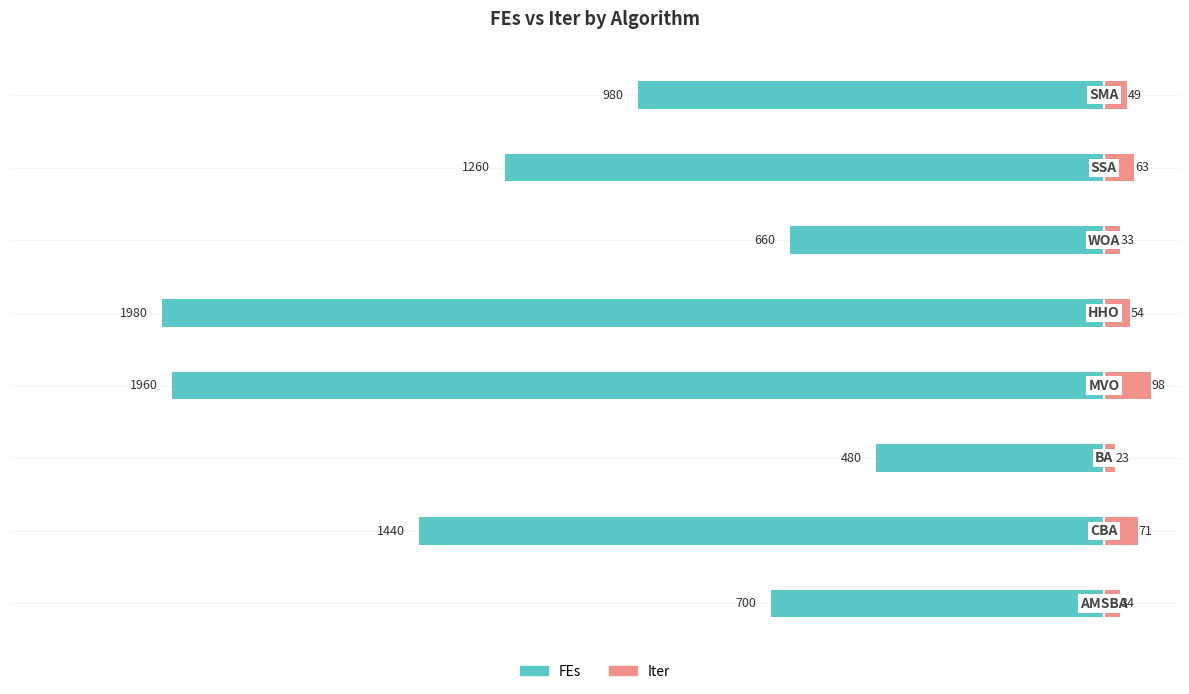

What is the approximate value of FEs at 0, to the nearest 10?

-700